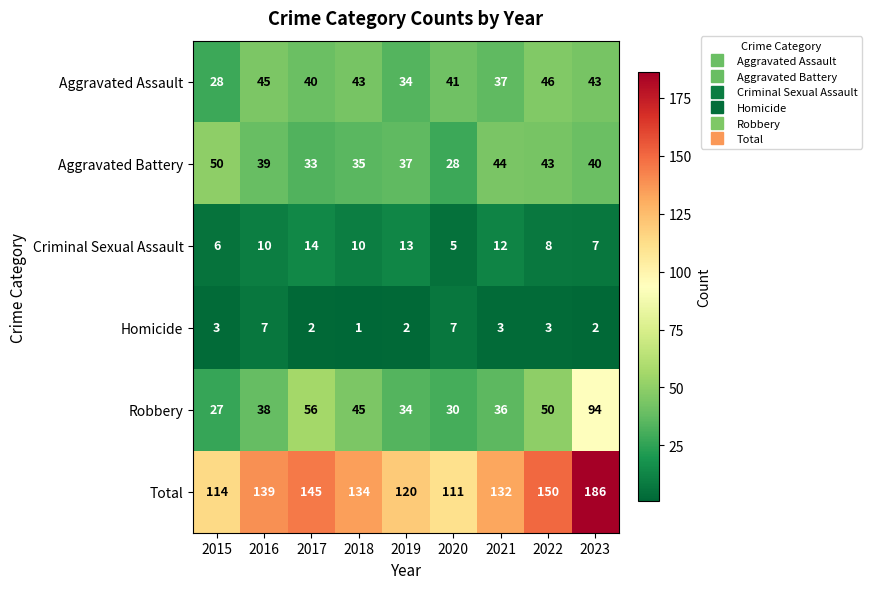

Which series changed the most between 2016 and 2019?

Total